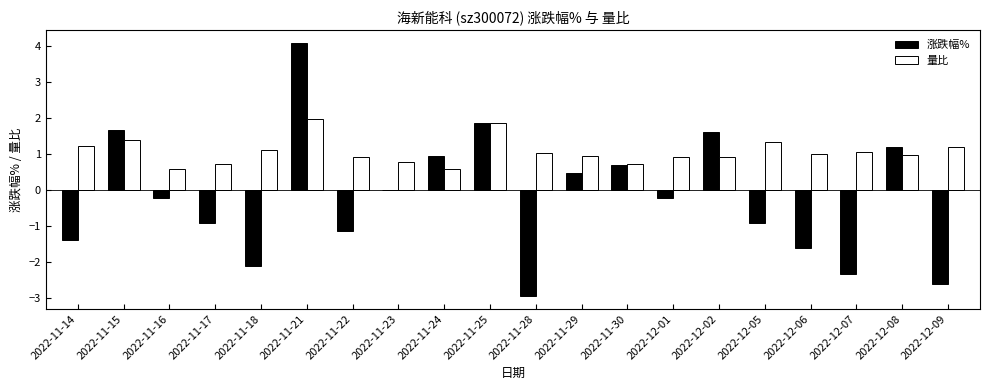

Is it true that 涨跌幅% equals 0.5 at 2022-11-29?

True